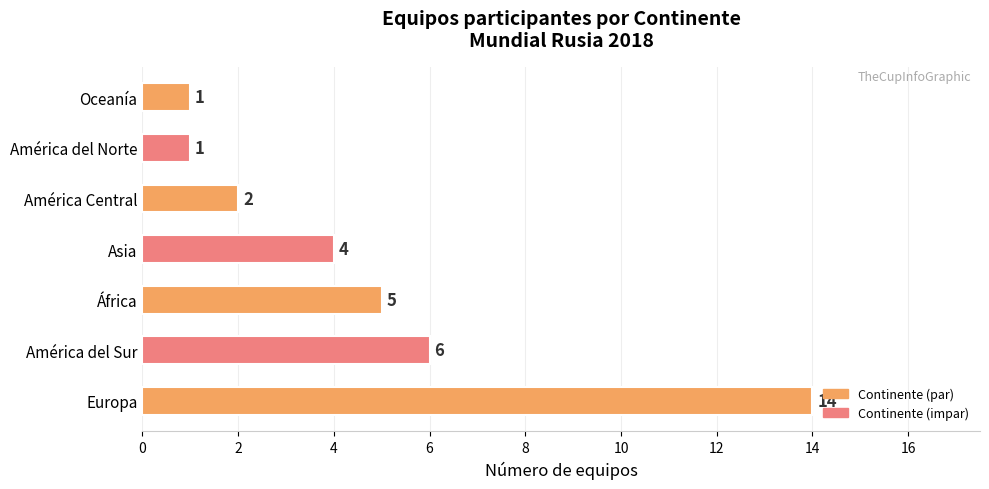

Are the bars horizontal?

Yes